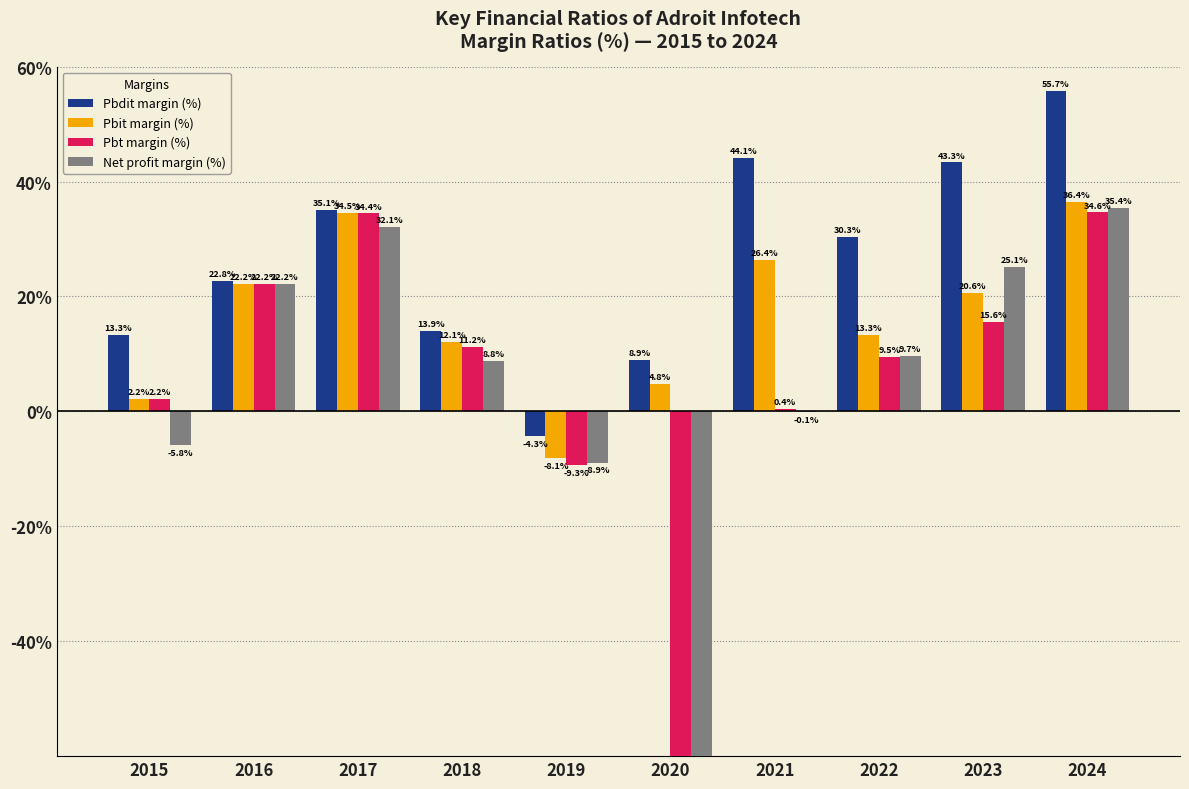

What is the smallest value displayed?

-178.9